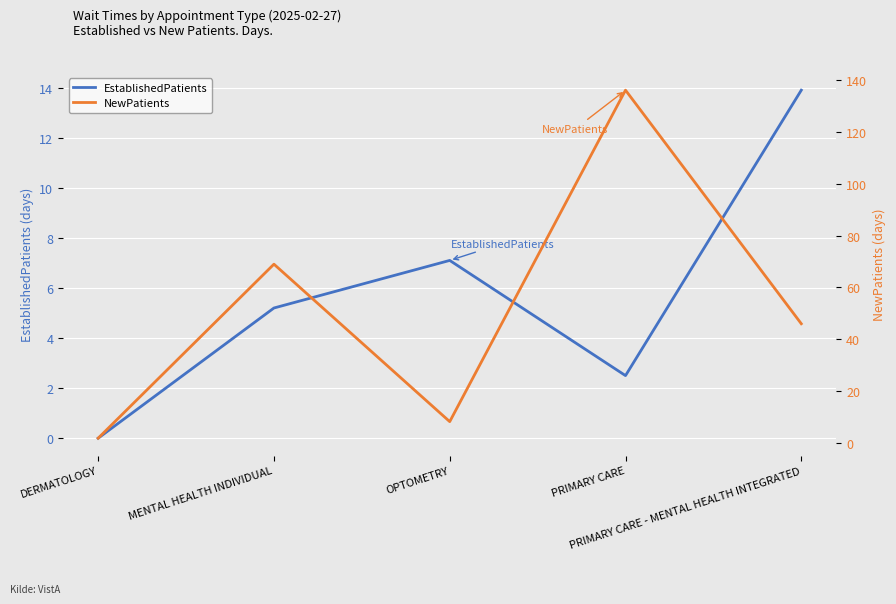

What is the spread (max minus min) of values at DERMATOLOGY?

1.8